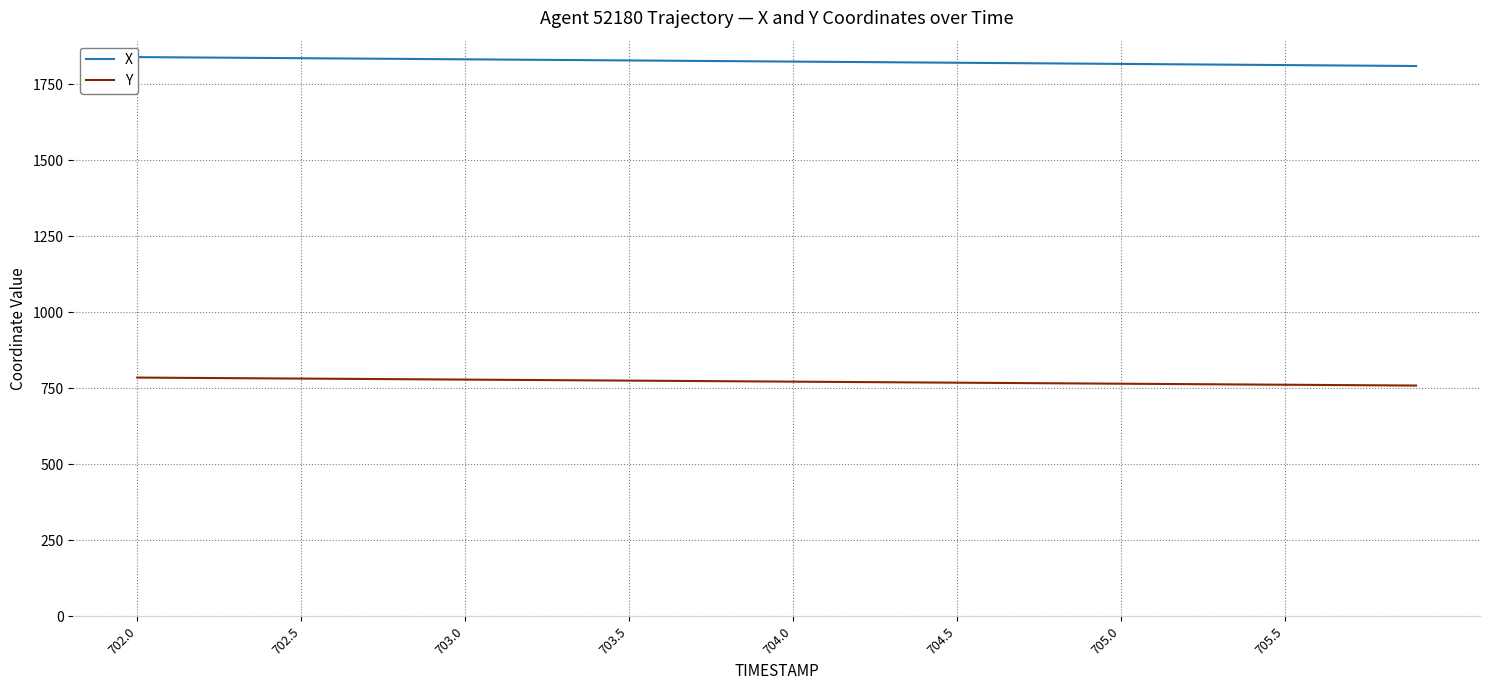

True or false: Y and X cross at least once.

False